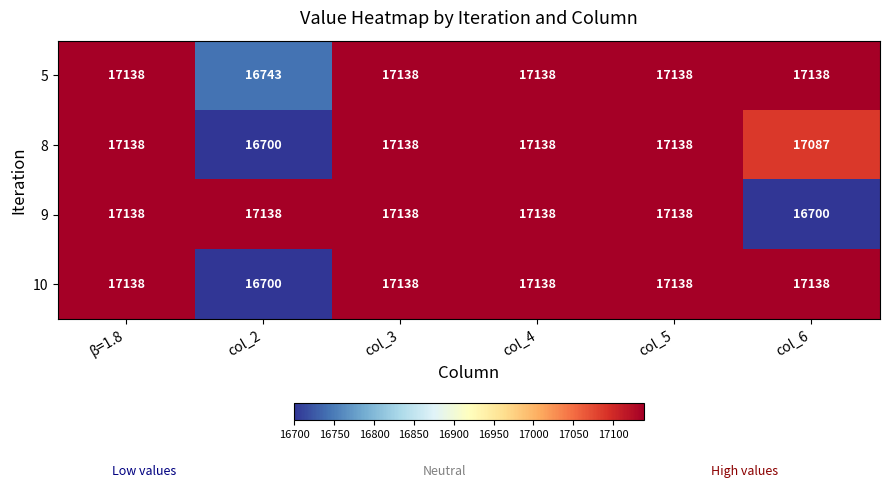

The value of 5 at col_5 is 27702. True or false?

False